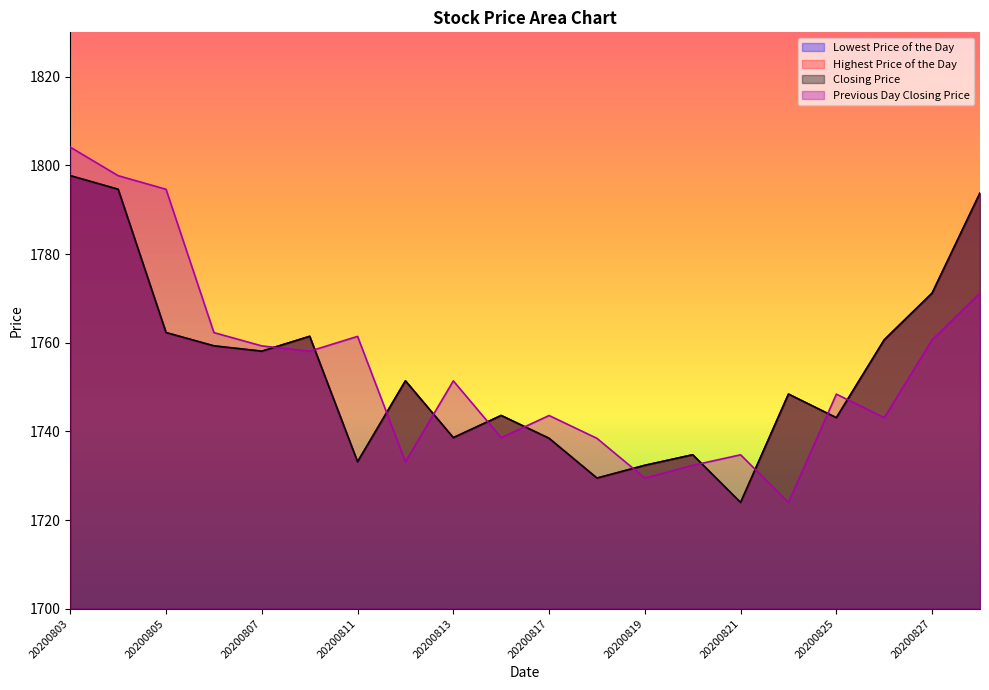

Rank the series by their maximum value, from lowest to highest.

Lowest Price of the Day, Highest Price of the Day, Closing Price, Previous Day Closing Price